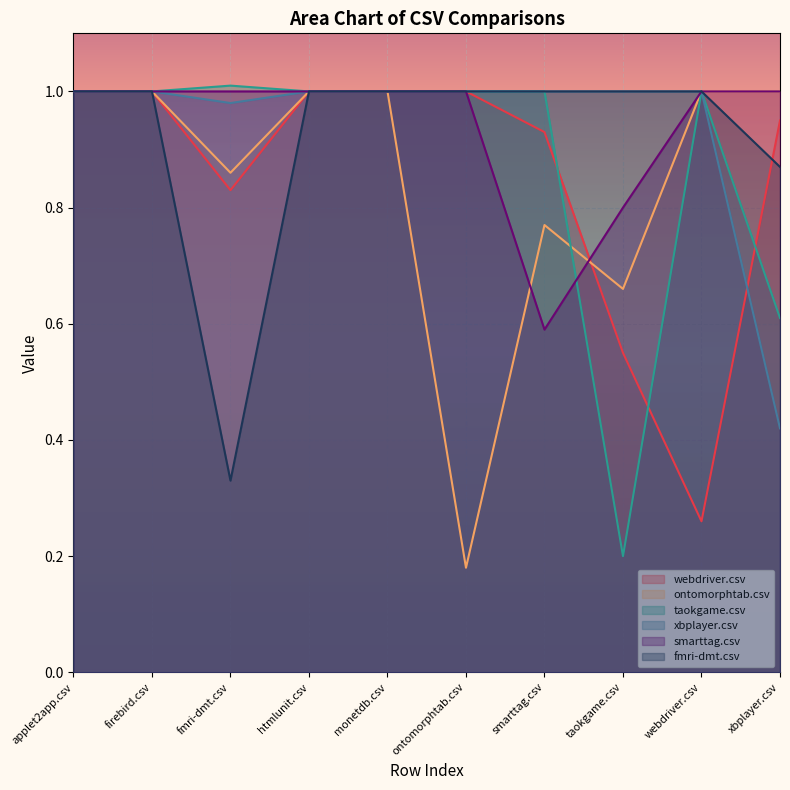

What is the sum of the xbplayer.csv values at taokgame.csv and monetdb.csv?

2.0